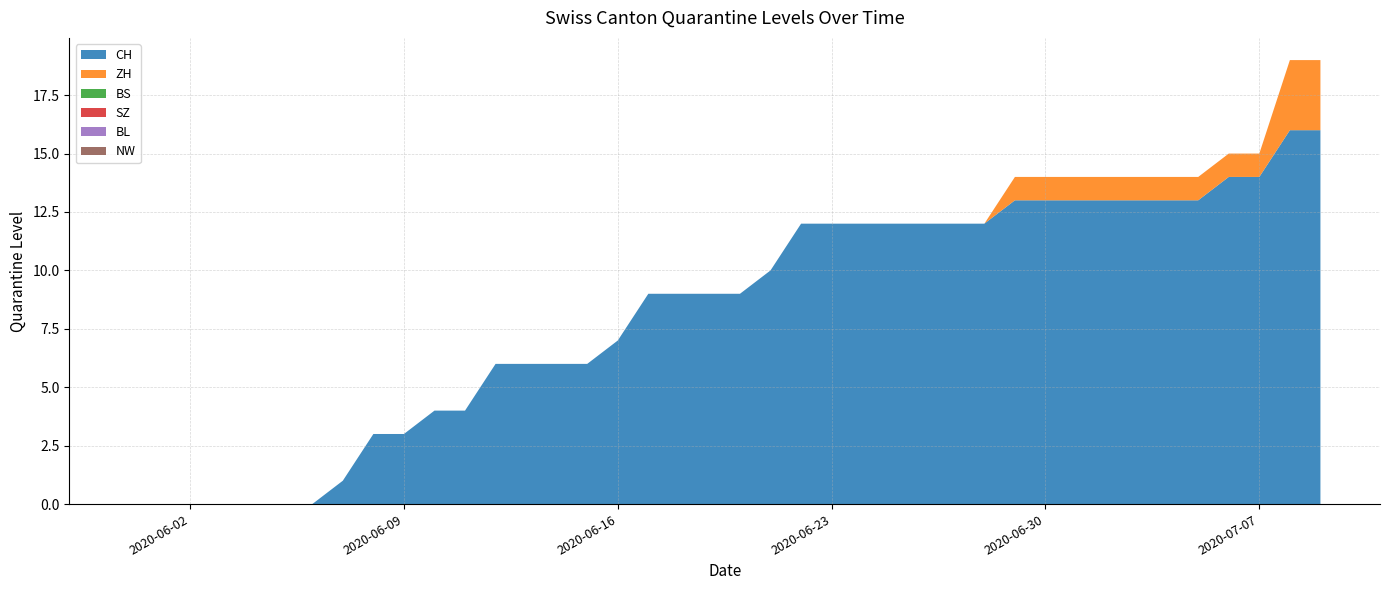

Reading left to right, what are all the values shown in this chart?

CH: 2020-05-31=0	2020-06-01=0	2020-06-02=0	2020-06-03=0	2020-06-04=0	2020-06-05=0	2020-06-06=0	2020-06-07=1	2020-06-08=3	2020-06-09=3	2020-06-10=4	2020-06-11=4	2020-06-12=6	2020-06-13=6	2020-06-14=6	2020-06-15=6	2020-06-16=7	2020-06-17=9	2020-06-18=9	2020-06-19=9	2020-06-20=9	2020-06-21=10	2020-06-22=12	2020-06-23=12	2020-06-24=12	2020-06-25=12	2020-06-26=12	2020-06-27=12	2020-06-28=12	2020-06-29=13	2020-06-30=13	2020-07-01=13	2020-07-02=13	2020-07-03=13	2020-07-04=13	2020-07-05=13	2020-07-06=14	2020-07-07=14	2020-07-08=16	2020-07-09=16
ZH: 2020-05-31=0	2020-06-01=0	2020-06-02=0	2020-06-03=0	2020-06-04=0	2020-06-05=0	2020-06-06=0	2020-06-07=0	2020-06-08=0	2020-06-09=0	2020-06-10=0	2020-06-11=0	2020-06-12=0	2020-06-13=0	2020-06-14=0	2020-06-15=0	2020-06-16=0	2020-06-17=0	2020-06-18=0	2020-06-19=0	2020-06-20=0	2020-06-21=0	2020-06-22=0	2020-06-23=0	2020-06-24=0	2020-06-25=0	2020-06-26=0	2020-06-27=0	2020-06-28=0	2020-06-29=1	2020-06-30=1	2020-07-01=1	2020-07-02=1	2020-07-03=1	2020-07-04=1	2020-07-05=1	2020-07-06=1	2020-07-07=1	2020-07-08=3	2020-07-09=3
BS: 2020-05-31=0	2020-06-01=0	2020-06-02=0	2020-06-03=0	2020-06-04=0	2020-06-05=0	2020-06-06=0	2020-06-07=0	2020-06-08=0	2020-06-09=0	2020-06-10=0	2020-06-11=0	2020-06-12=0	2020-06-13=0	2020-06-14=0	2020-06-15=0	2020-06-16=0	2020-06-17=0	2020-06-18=0	2020-06-19=0	2020-06-20=0	2020-06-21=0	2020-06-22=0	2020-06-23=0	2020-06-24=0	2020-06-25=0	2020-06-26=0	2020-06-27=0	2020-06-28=0	2020-06-29=0	2020-06-30=0	2020-07-01=0	2020-07-02=0	2020-07-03=0	2020-07-04=0	2020-07-05=0	2020-07-06=0	2020-07-07=0	2020-07-08=0	2020-07-09=0
SZ: 2020-05-31=0	2020-06-01=0	2020-06-02=0	2020-06-03=0	2020-06-04=0	2020-06-05=0	2020-06-06=0	2020-06-07=0	2020-06-08=0	2020-06-09=0	2020-06-10=0	2020-06-11=0	2020-06-12=0	2020-06-13=0	2020-06-14=0	2020-06-15=0	2020-06-16=0	2020-06-17=0	2020-06-18=0	2020-06-19=0	2020-06-20=0	2020-06-21=0	2020-06-22=0	2020-06-23=0	2020-06-24=0	2020-06-25=0	2020-06-26=0	2020-06-27=0	2020-06-28=0	2020-06-29=0	2020-06-30=0	2020-07-01=0	2020-07-02=0	2020-07-03=0	2020-07-04=0	2020-07-05=0	2020-07-06=0	2020-07-07=0	2020-07-08=0	2020-07-09=0
BL: 2020-05-31=0	2020-06-01=0	2020-06-02=0	2020-06-03=0	2020-06-04=0	2020-06-05=0	2020-06-06=0	2020-06-07=0	2020-06-08=0	2020-06-09=0	2020-06-10=0	2020-06-11=0	2020-06-12=0	2020-06-13=0	2020-06-14=0	2020-06-15=0	2020-06-16=0	2020-06-17=0	2020-06-18=0	2020-06-19=0	2020-06-20=0	2020-06-21=0	2020-06-22=0	2020-06-23=0	2020-06-24=0	2020-06-25=0	2020-06-26=0	2020-06-27=0	2020-06-28=0	2020-06-29=0	2020-06-30=0	2020-07-01=0	2020-07-02=0	2020-07-03=0	2020-07-04=0	2020-07-05=0	2020-07-06=0	2020-07-07=0	2020-07-08=0	2020-07-09=0
NW: 2020-05-31=0	2020-06-01=0	2020-06-02=0	2020-06-03=0	2020-06-04=0	2020-06-05=0	2020-06-06=0	2020-06-07=0	2020-06-08=0	2020-06-09=0	2020-06-10=0	2020-06-11=0	2020-06-12=0	2020-06-13=0	2020-06-14=0	2020-06-15=0	2020-06-16=0	2020-06-17=0	2020-06-18=0	2020-06-19=0	2020-06-20=0	2020-06-21=0	2020-06-22=0	2020-06-23=0	2020-06-24=0	2020-06-25=0	2020-06-26=0	2020-06-27=0	2020-06-28=0	2020-06-29=0	2020-06-30=0	2020-07-01=0	2020-07-02=0	2020-07-03=0	2020-07-04=0	2020-07-05=0	2020-07-06=0	2020-07-07=0	2020-07-08=0	2020-07-09=0